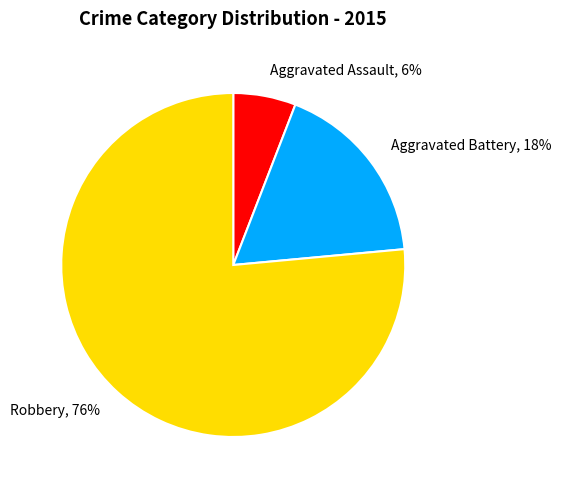

Between Robbery, 76% and Aggravated Battery, 18%, which is larger?

Robbery, 76%